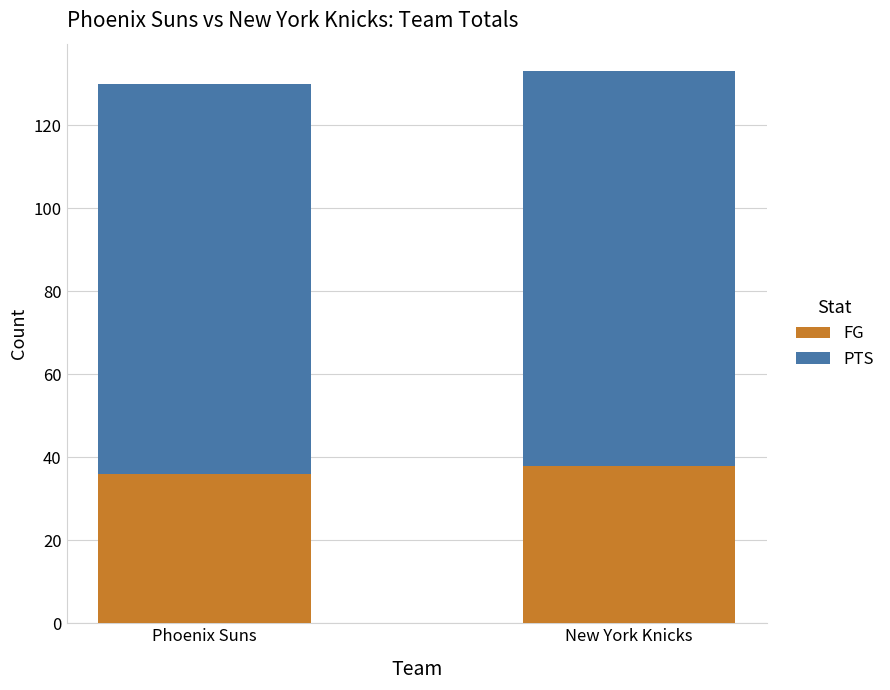

What is the sum of all FG values?

74